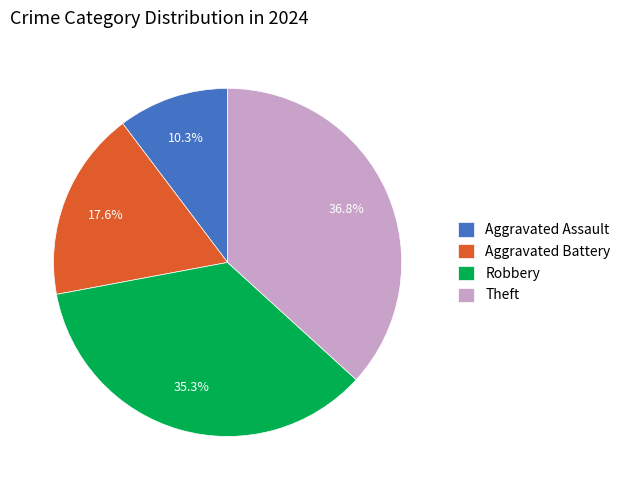

What is the total percentage of Theft and Robbery?

72.1%